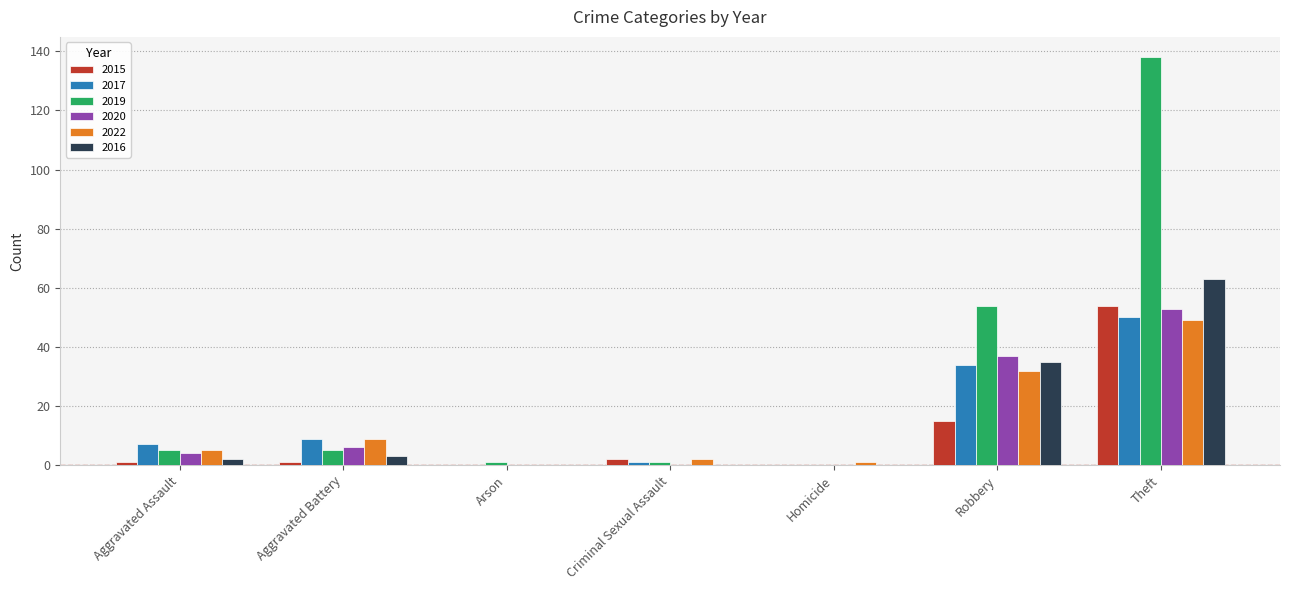

The value of 2022 at Robbery is 44. True or false?

False